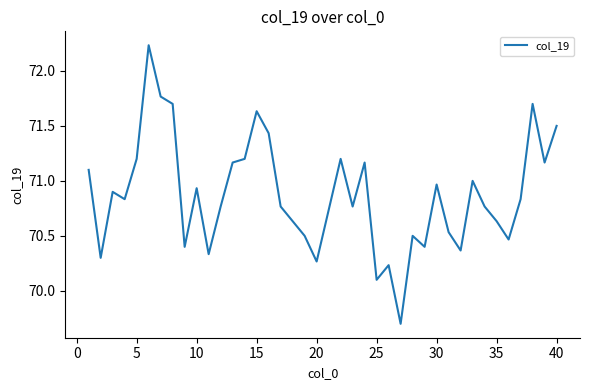

Is this an area chart (filled region under the line)?

No